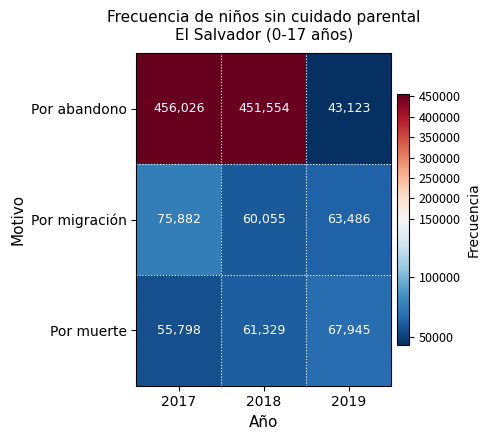

What is the minimum value shown in the chart?

43123